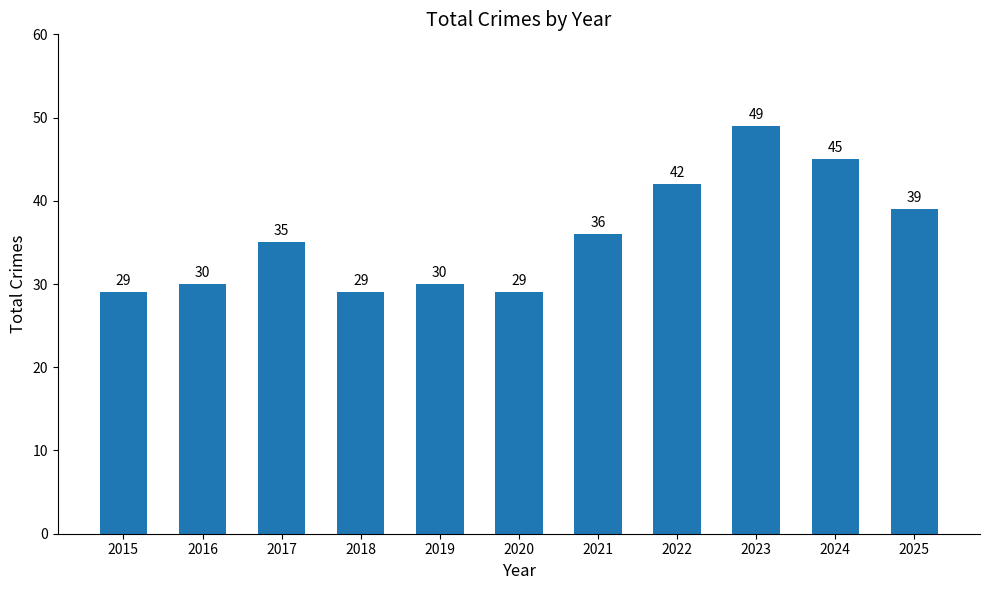

What is the greatest value displayed?

49